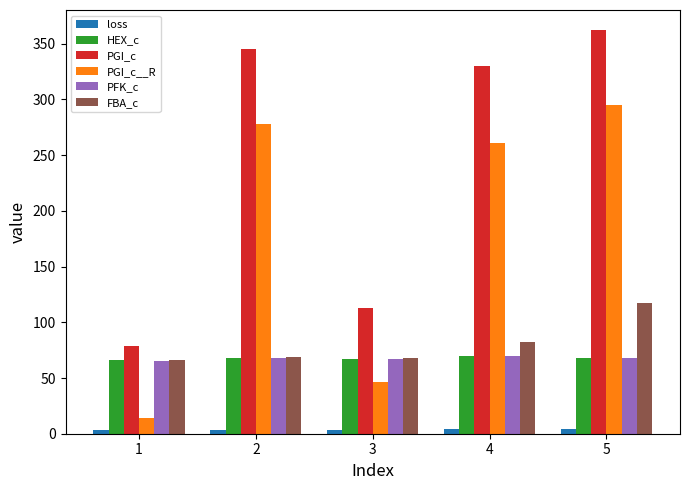

Is the value of HEX_c at 5 greater than the value of PGI_c at 1?

No